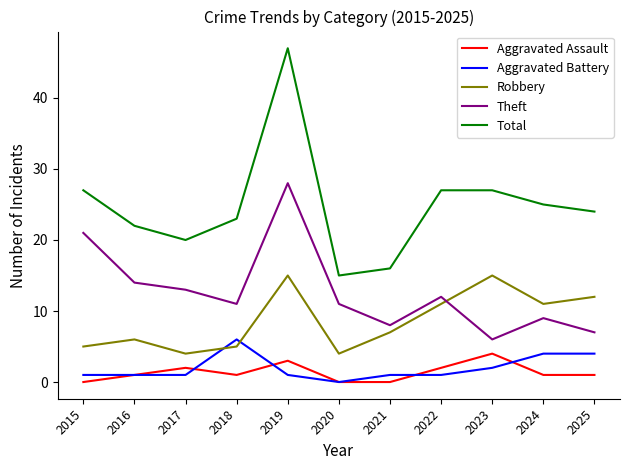

What is the minimum value for Theft?

6